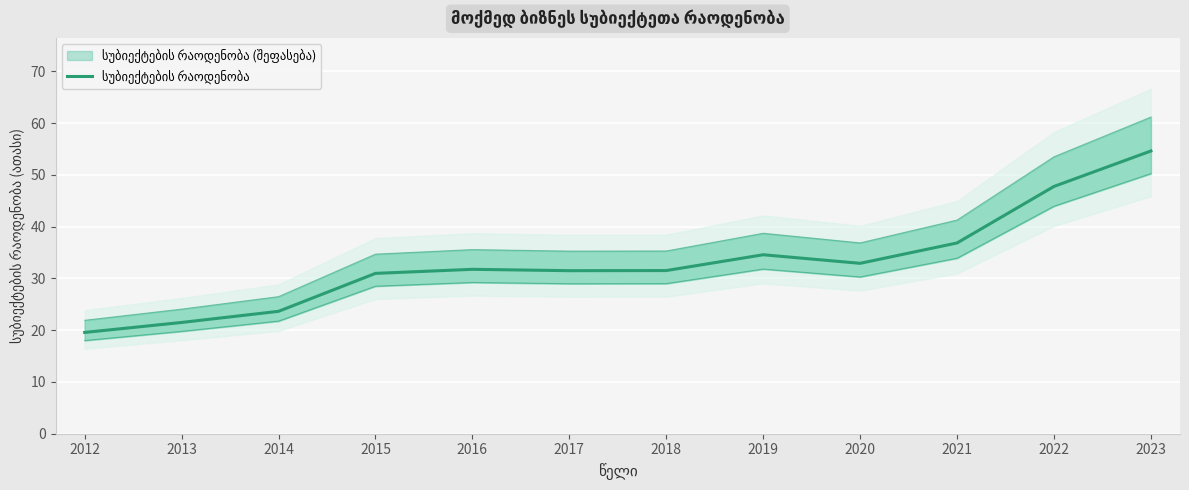

Approximately how many times larger is the value at 2022 compared to 2018?

1.5